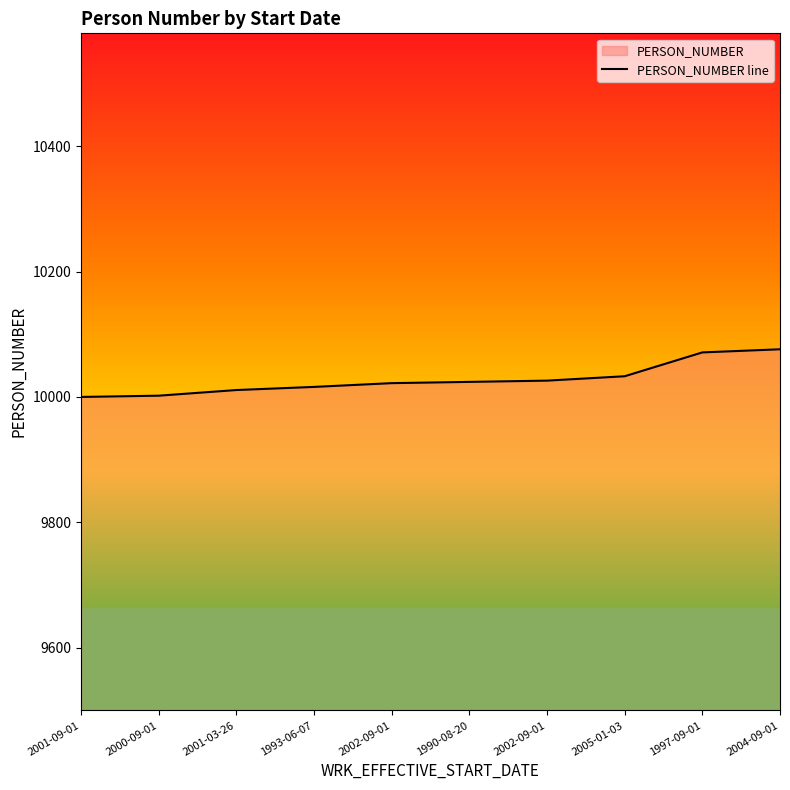

Is it true that the value at 2000-09-01 is 10002?

True